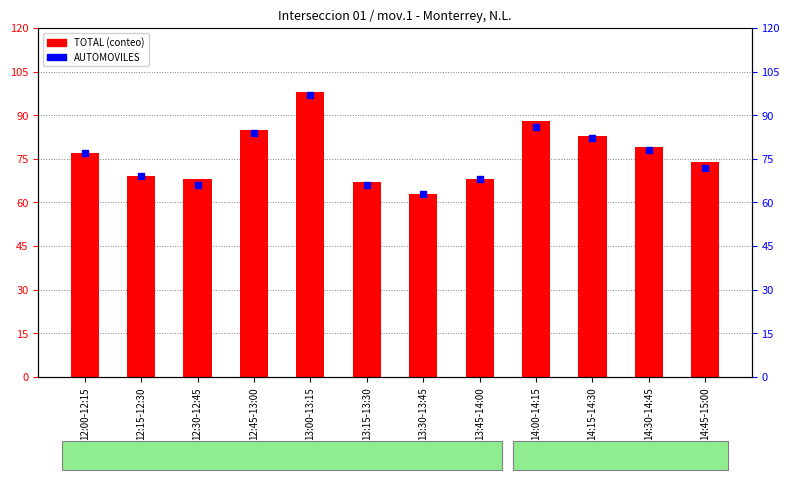

Is the value of TOTAL at 14:30-14:45 greater than the value of AUTOMOVILES at 13:00-13:15?

No